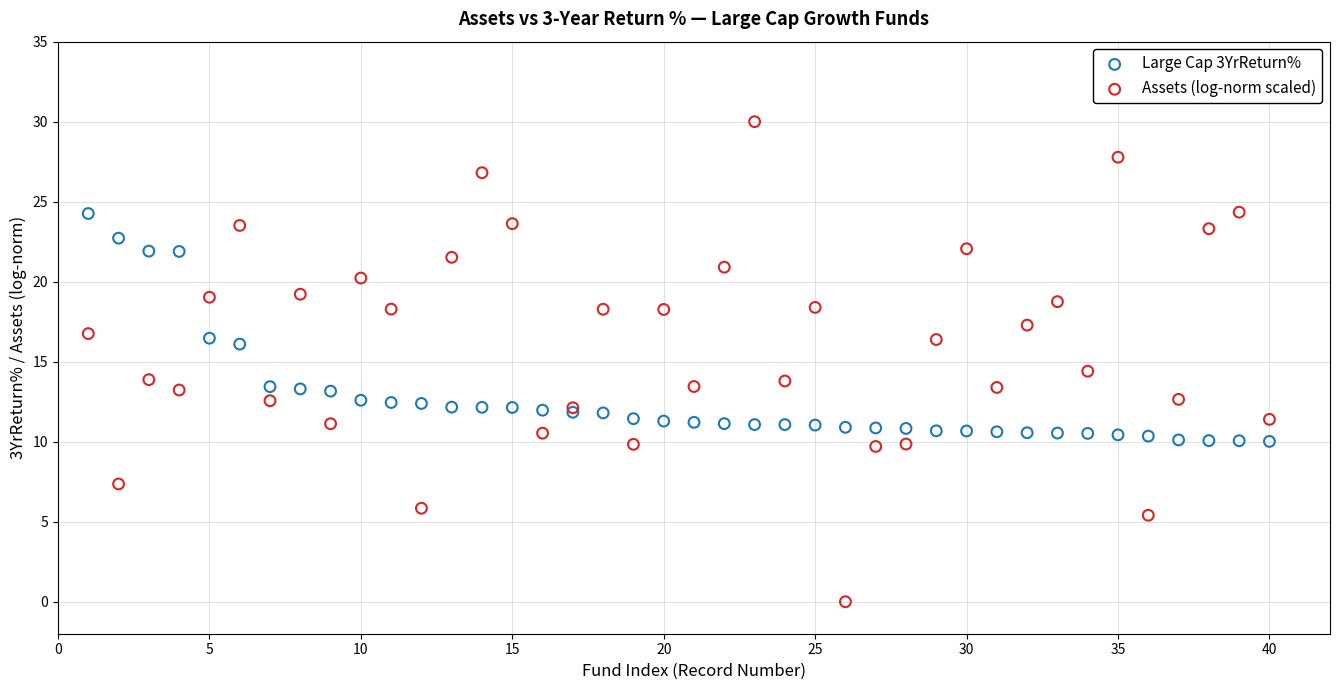

Which series has the widest spread of Y values?

Assets (log-norm scaled)